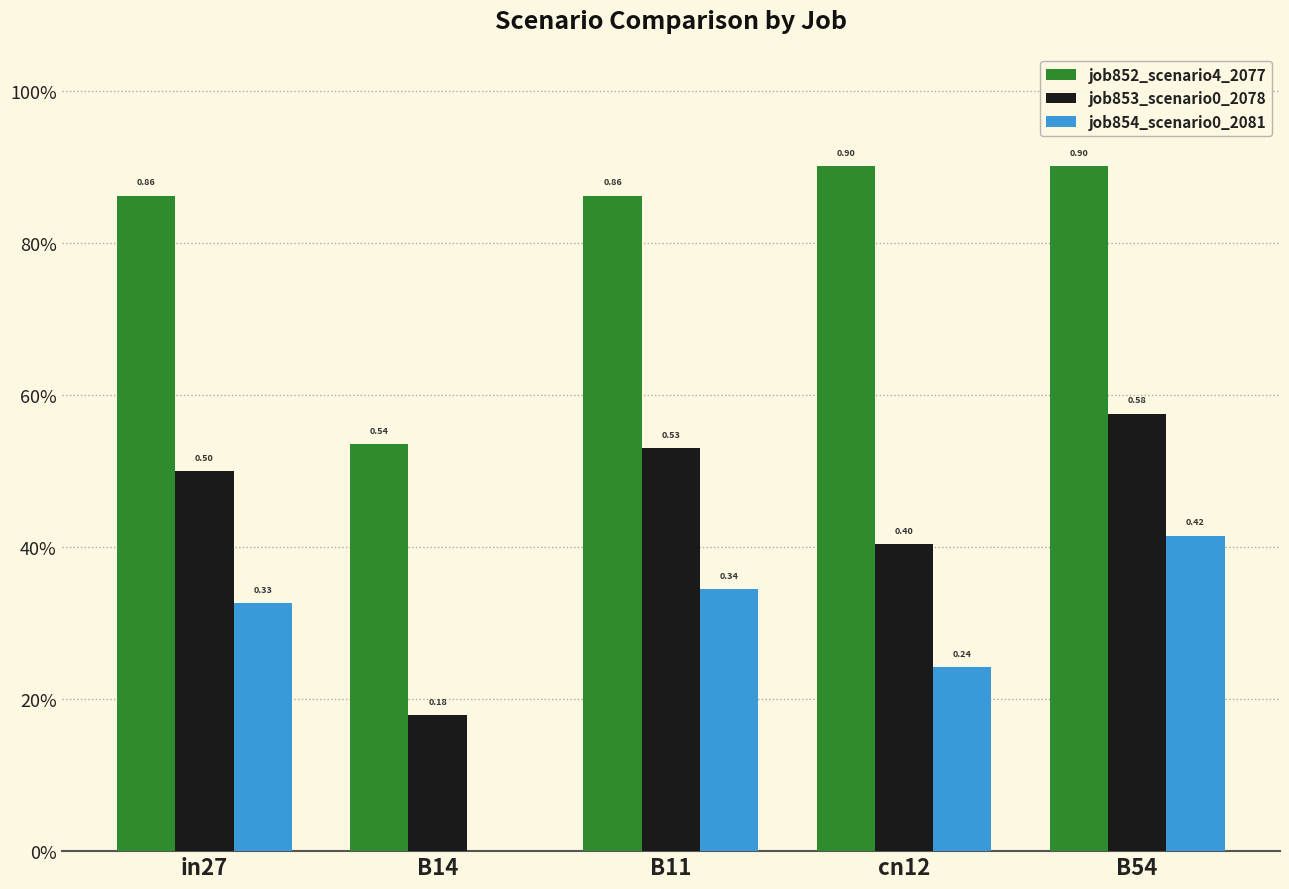

Is the value of job854_scenario0_2081 at B14 greater than the value of job853_scenario0_2078 at B11?

No